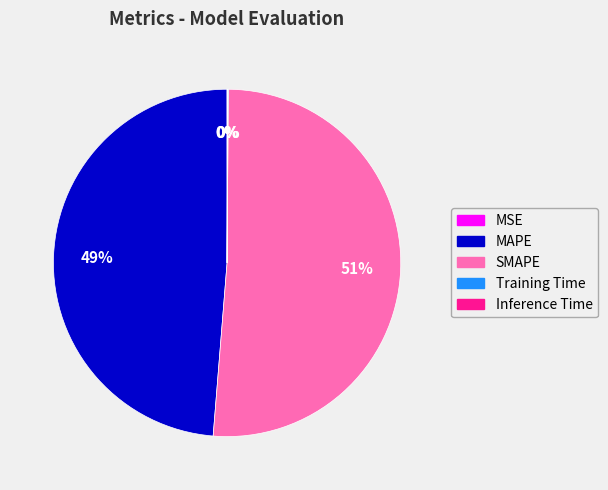

Do MAPE and SMAPE together represent more than half of the pie?

Yes